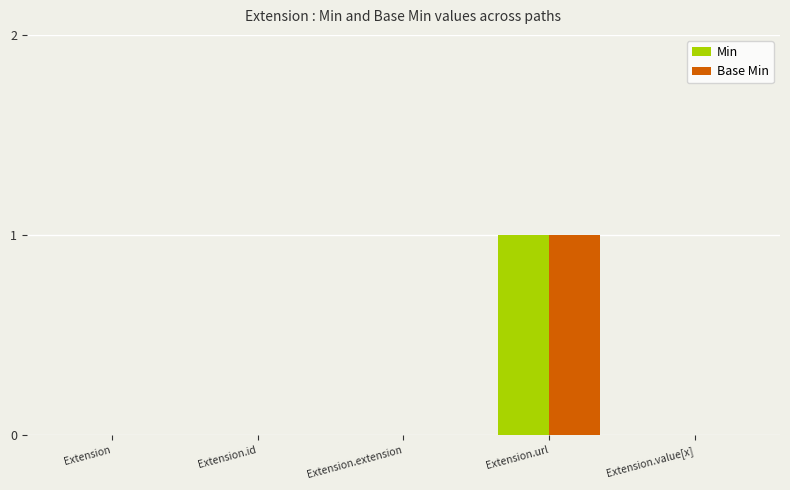

What is the sum of the Min values at Extension and Extension.url?

1